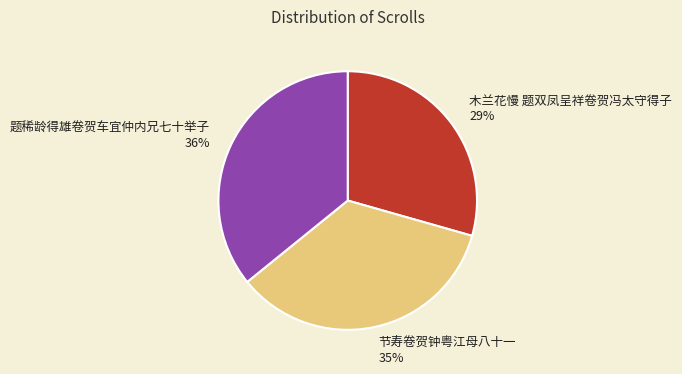

To the nearest percent, what is the average slice percentage?

33%